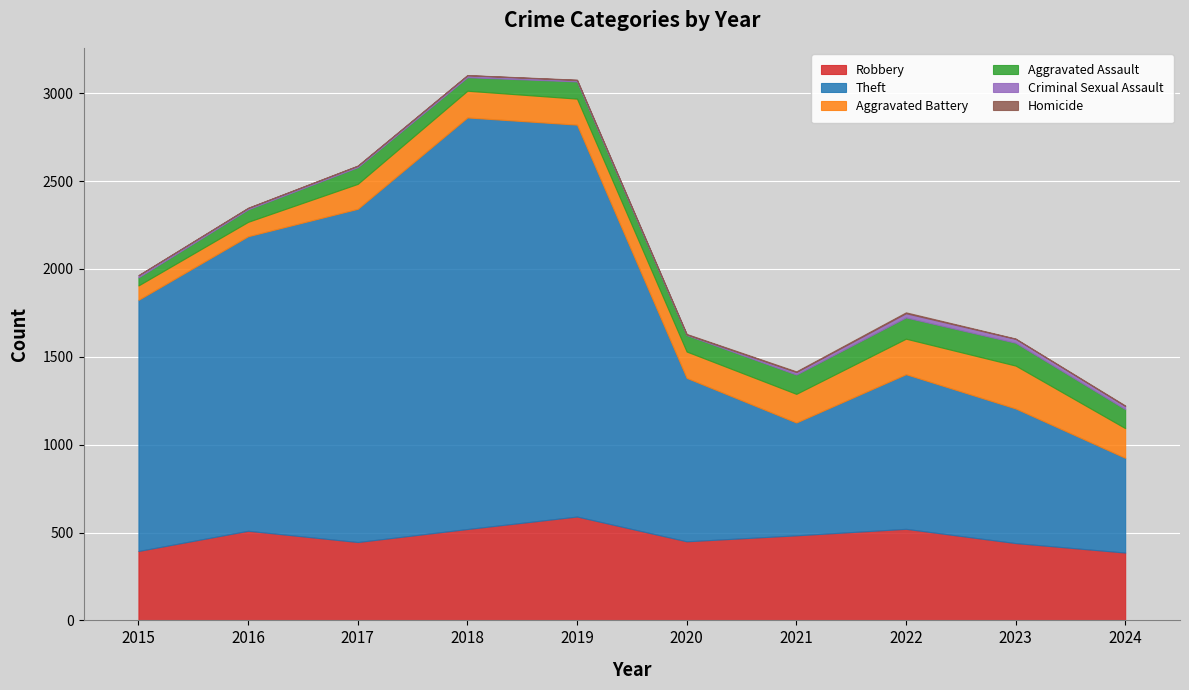

How many data points does each series have?

10